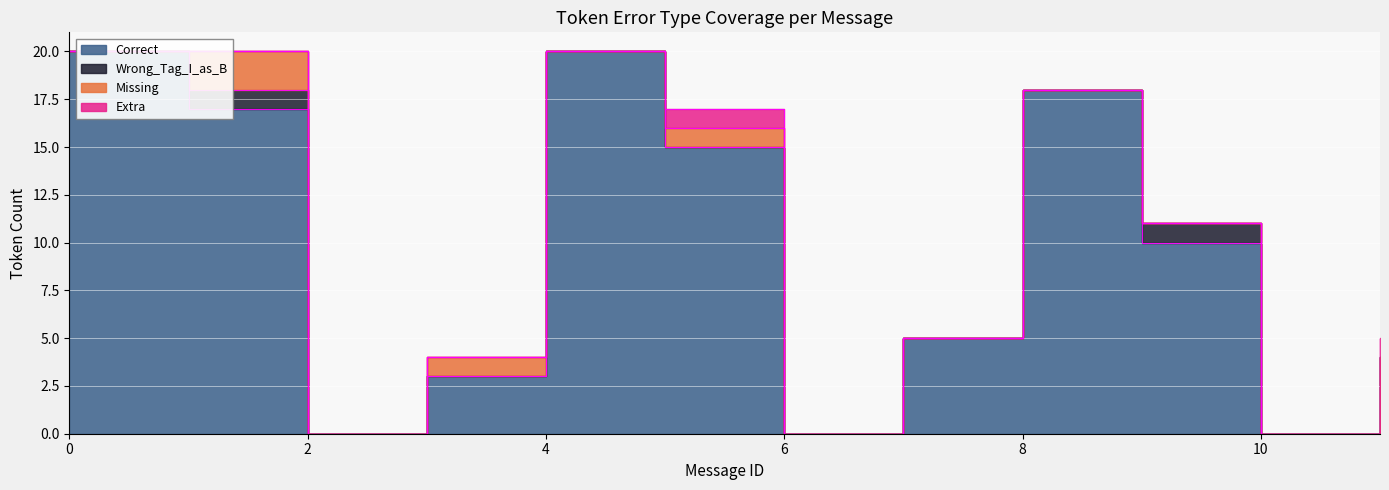

True or false: Wrong_Tag_I_as_B has a value of 0 at 6.

False